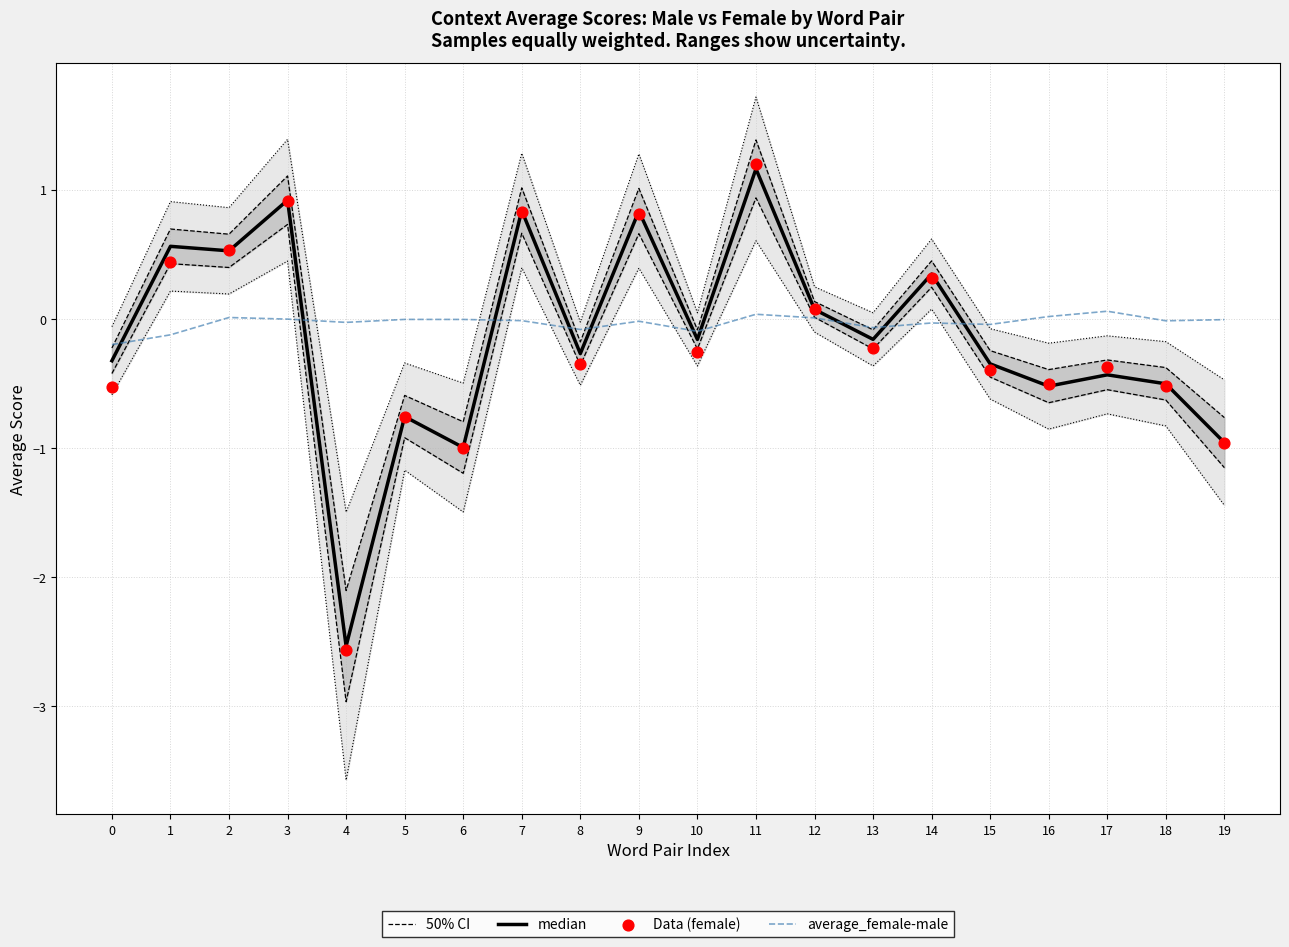

What are all the series names shown in the legend?

50% CI, median, average_female-male, Data (female)